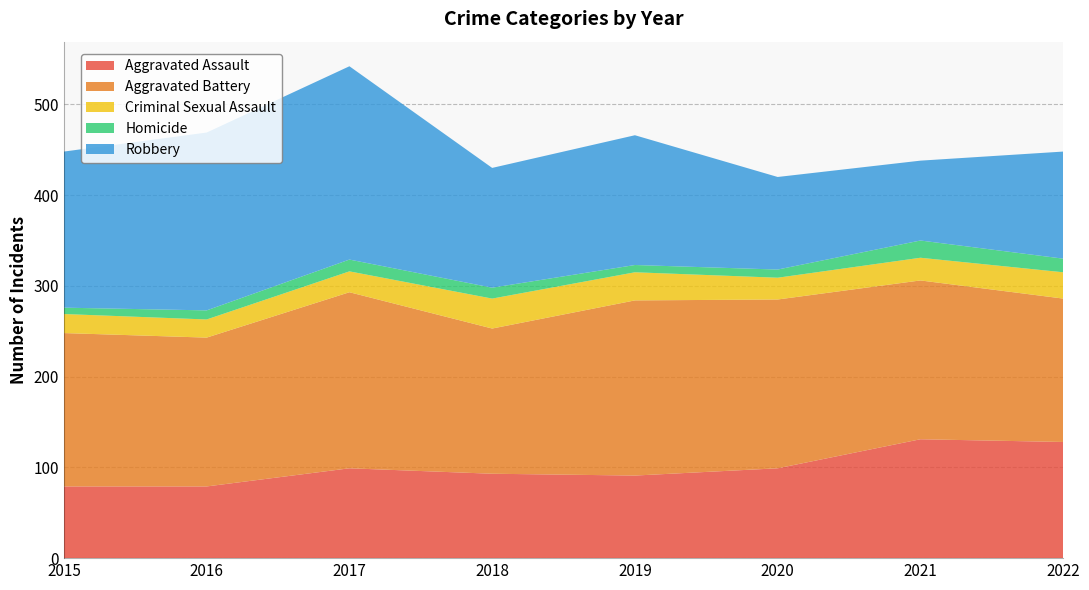

Reading right to left, extract all data points from this chart.

Aggravated Assault: 128	131	99	91	93	99	79	79
Aggravated Battery: 158	175	186	193	160	194	164	169
Criminal Sexual Assault: 29	25	24	31	33	23	20	21
Homicide: 15	19	9	8	12	13	10	7
Robbery: 118	88	102	143	132	213	196	172